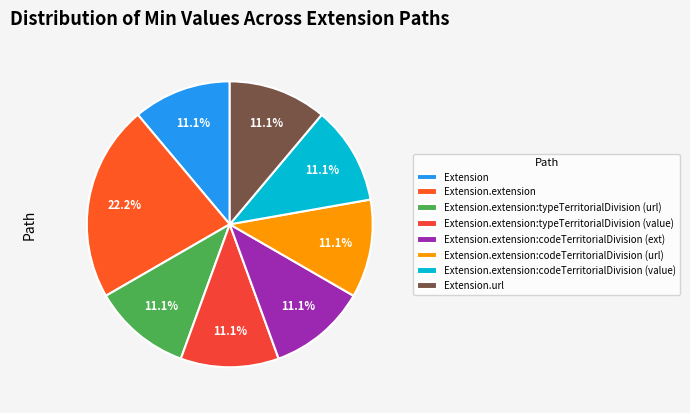

Is it true that Extension.extension:codeTerritorialDivision (ext) is 25% of the pie?

False